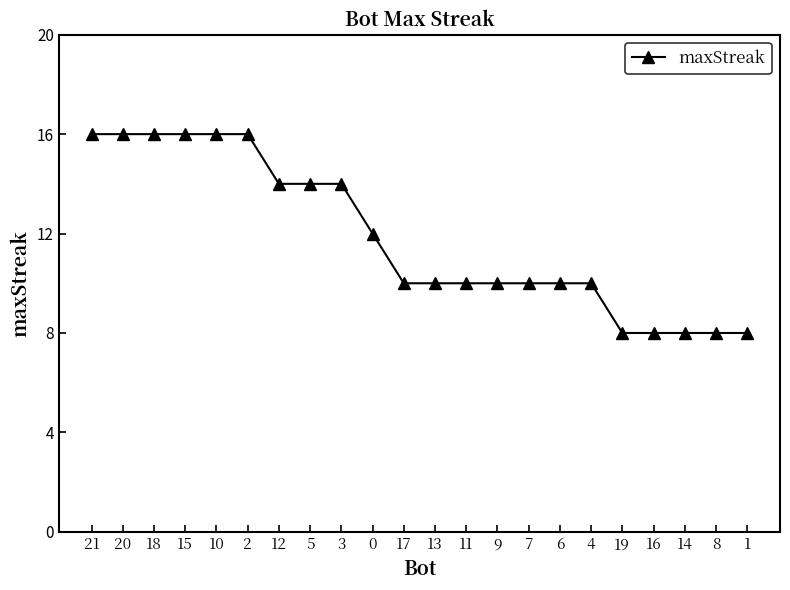

Is it true that the value at 7 is 13?

False